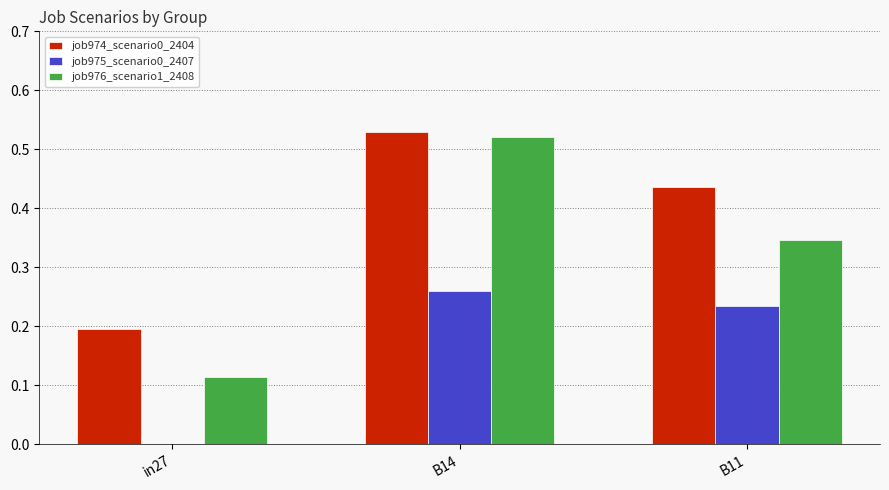

At which label does job974_scenario0_2404 reach its peak?

B14